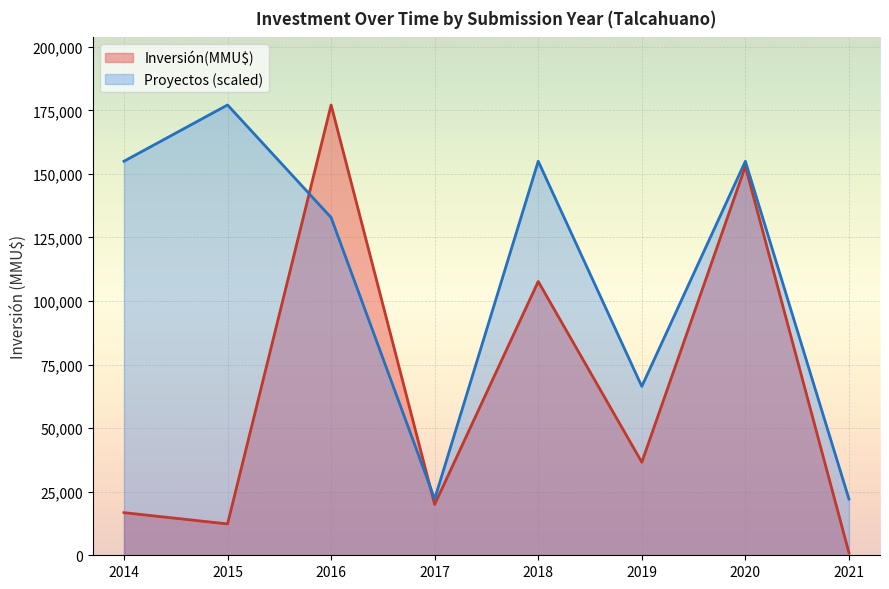

The value of Proyectos (scaled) at 2014 is 68436.3. True or false?

False